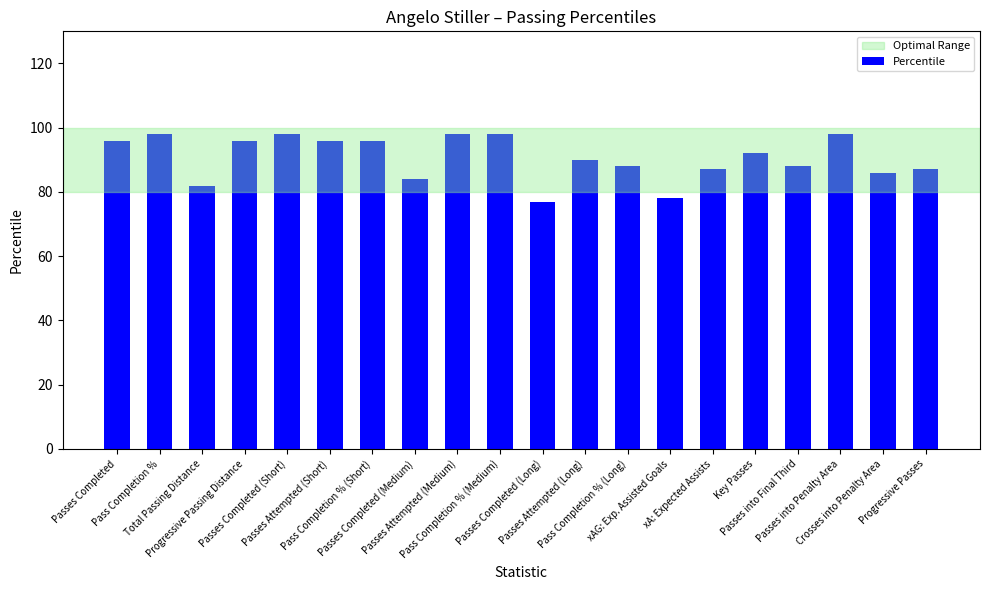

What is the minimum value shown in the chart?

77